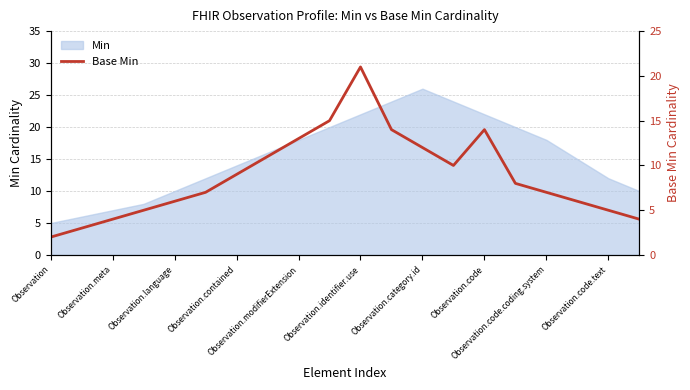

What is the sum of the values at 14 and Observation.contained?

19